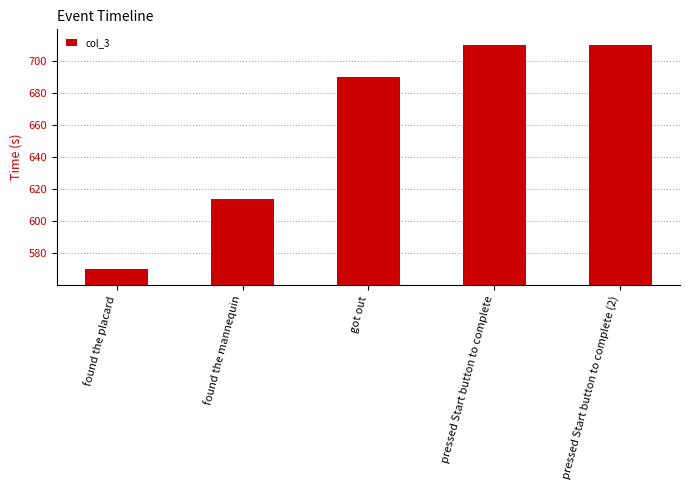

Is it true that the value at pressed Start button to complete (2) is 1160.4?

False